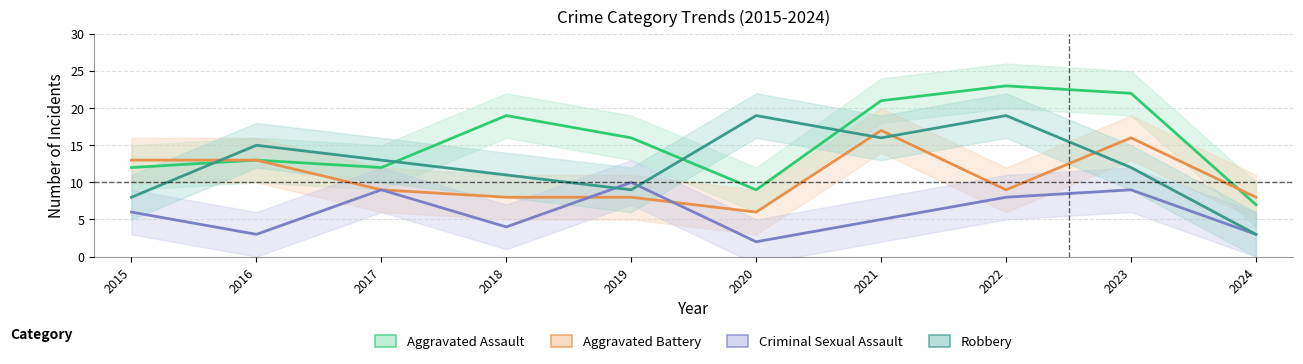

At which category does Aggravated Assault reach its first local peak?

2016